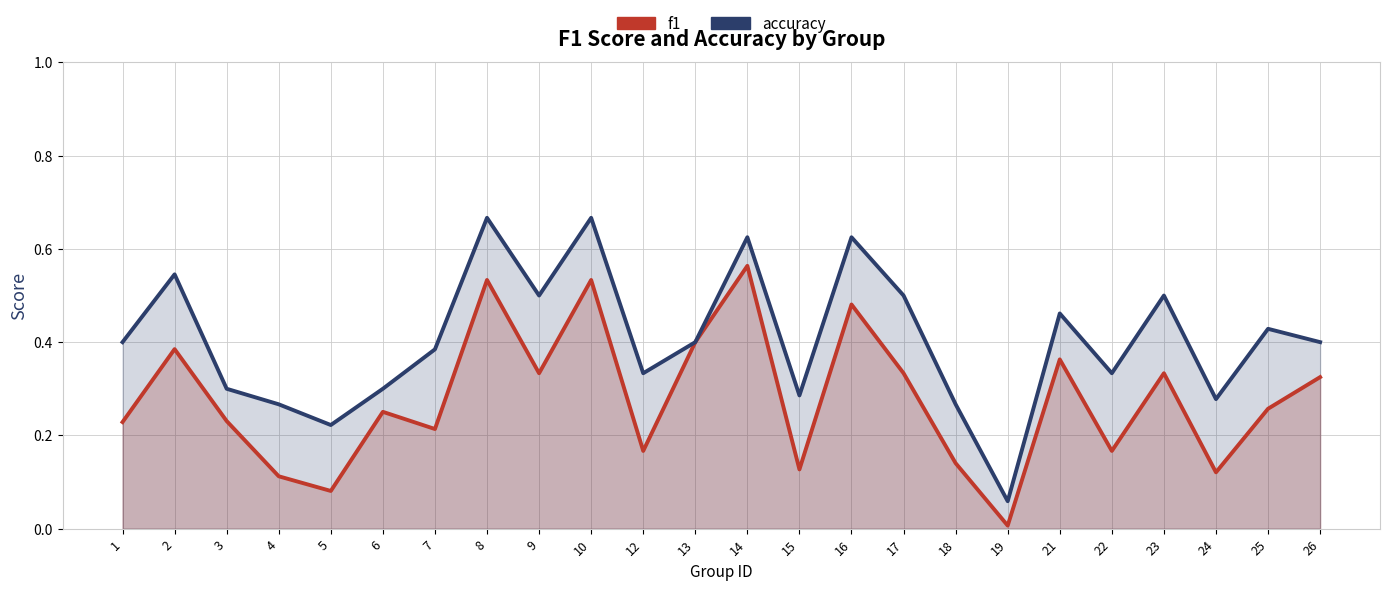

What is the difference between the second highest and minimum values in the accuracy series?

0.6